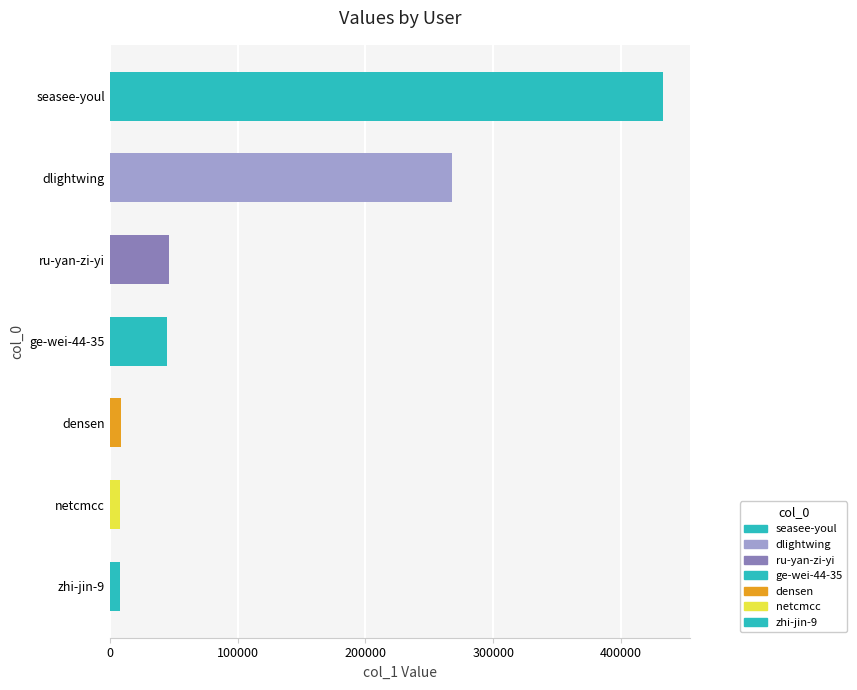

At which category does the chart reach its peak across all series?

seasee-youl